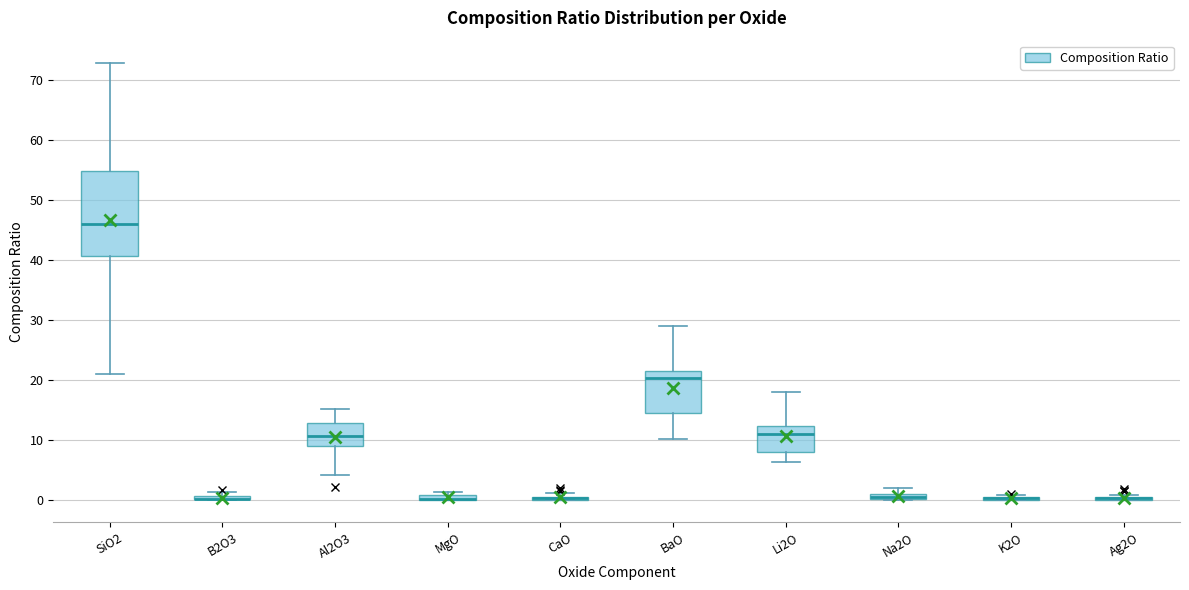

Where is the upper edge of the box for Ag2O on the y-axis? The values are not printed on the chart, so give them approximately, as read against the axis.

1